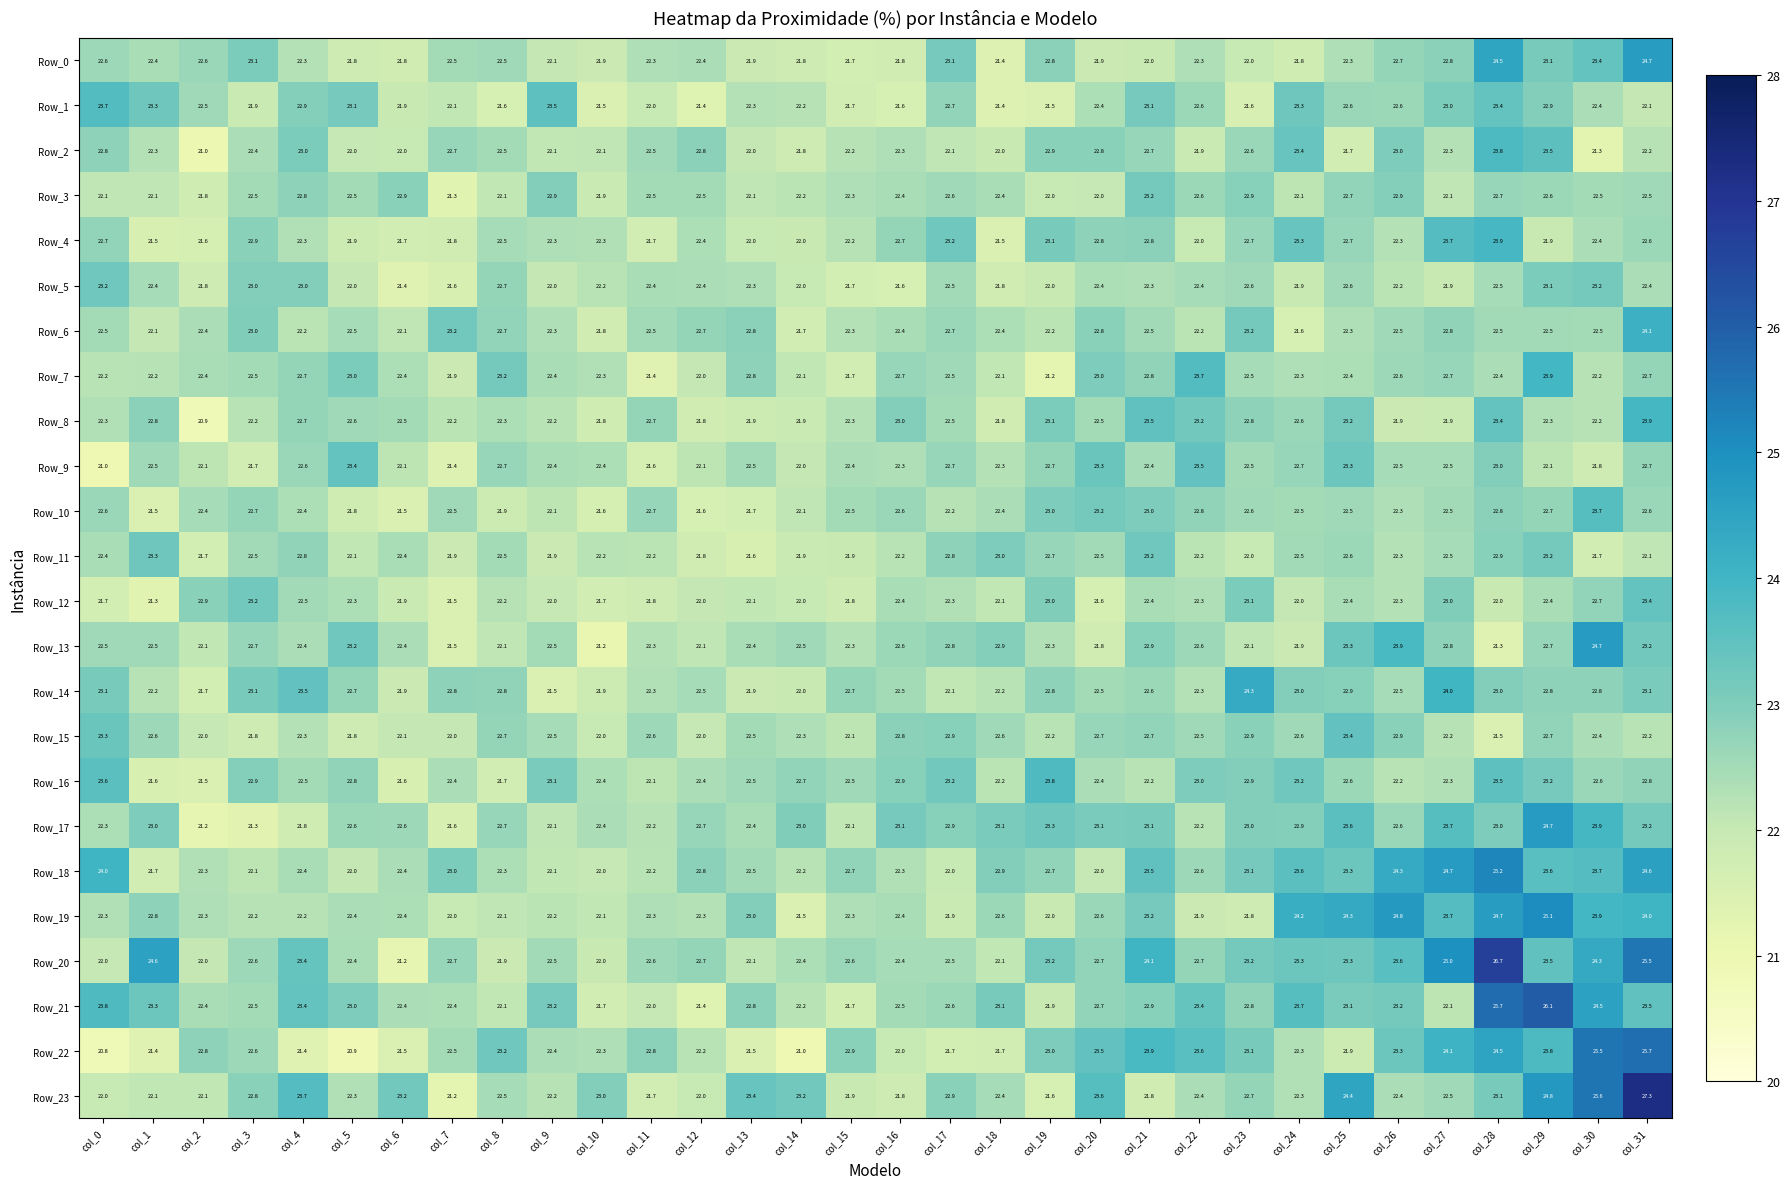

What is the difference between the Row_15 values at col_4 and col_10?

0.3